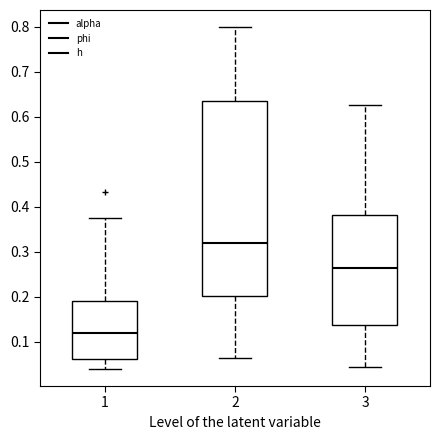

Reading left to right, transcribe this box plot: for each box, give where its median line is, the range the box spans, and where its two whiskers end, as read against the y-axis. The values are not printed on the chart, so give them approximately, as read against the axis.

1: median 0.12, box 0.06 to 0.19, whiskers 0.04 to 0.38
2: median 0.32, box 0.20 to 0.63, whiskers 0.07 to 0.80
3: median 0.26, box 0.14 to 0.38, whiskers 0.04 to 0.63